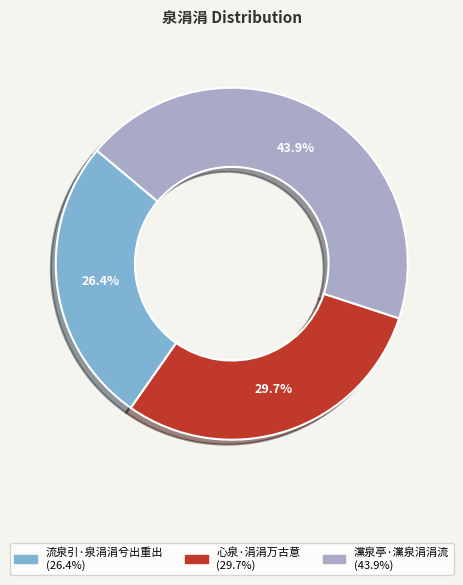

Count the number of slices in the pie.

3